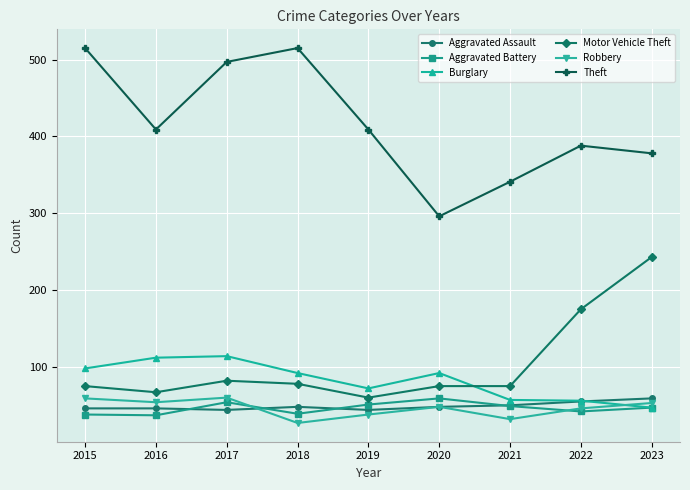

Where is the first local maximum for Theft?

2018